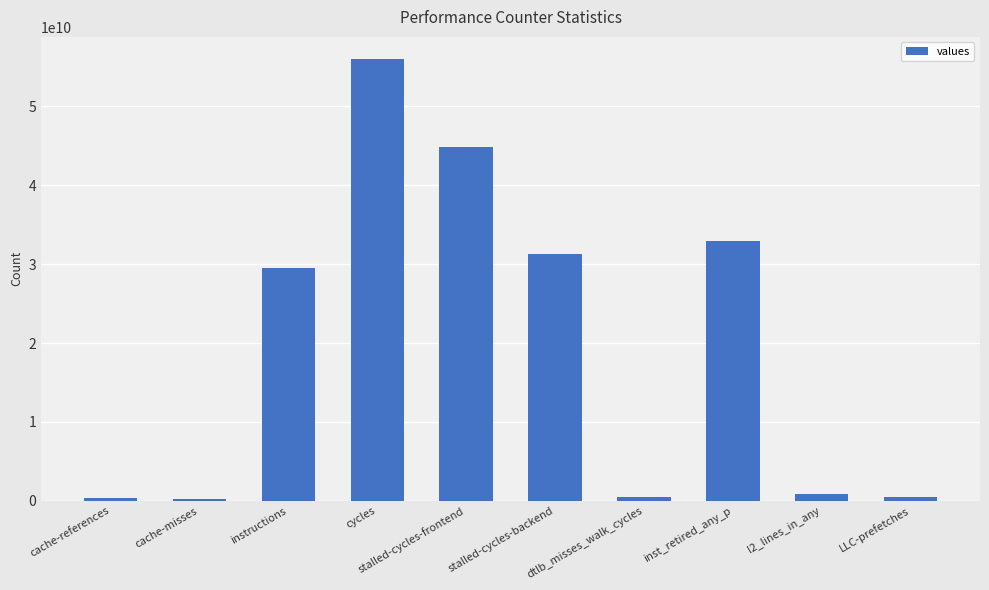

What is the sum of all values?

197110427738